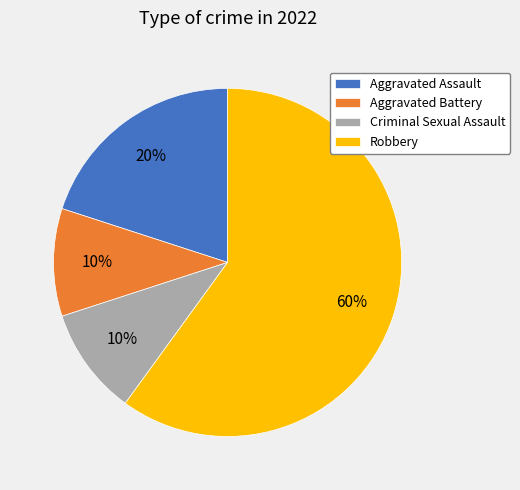

Which has a higher value, Robbery or Aggravated Assault?

Robbery